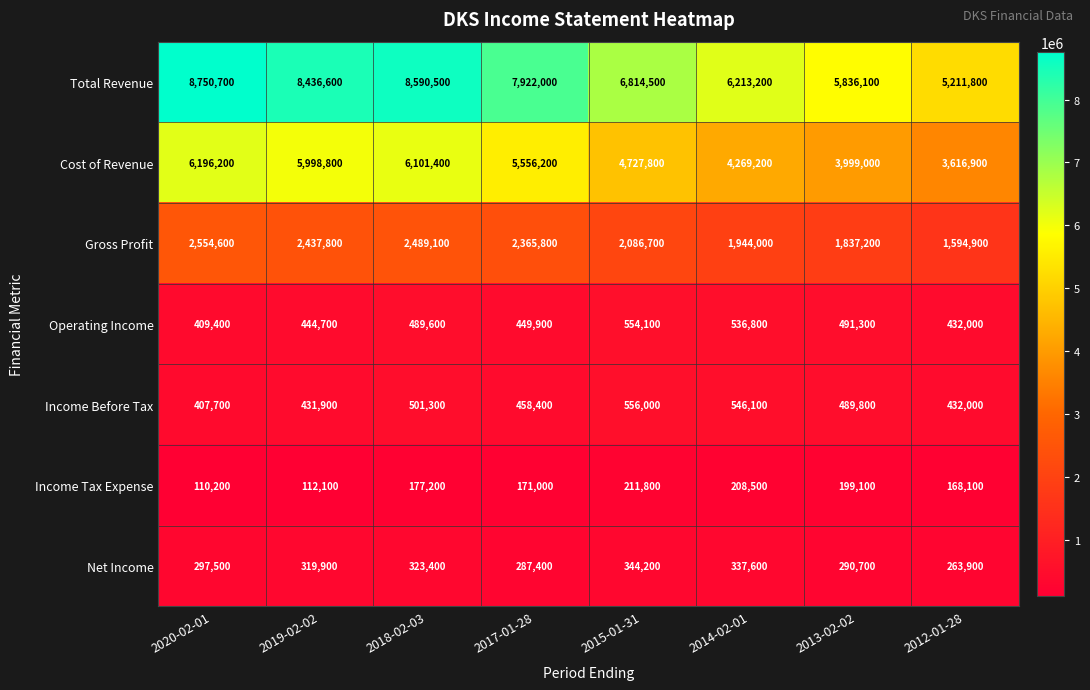

What is the sum of all Income Tax Expense values?

1358000